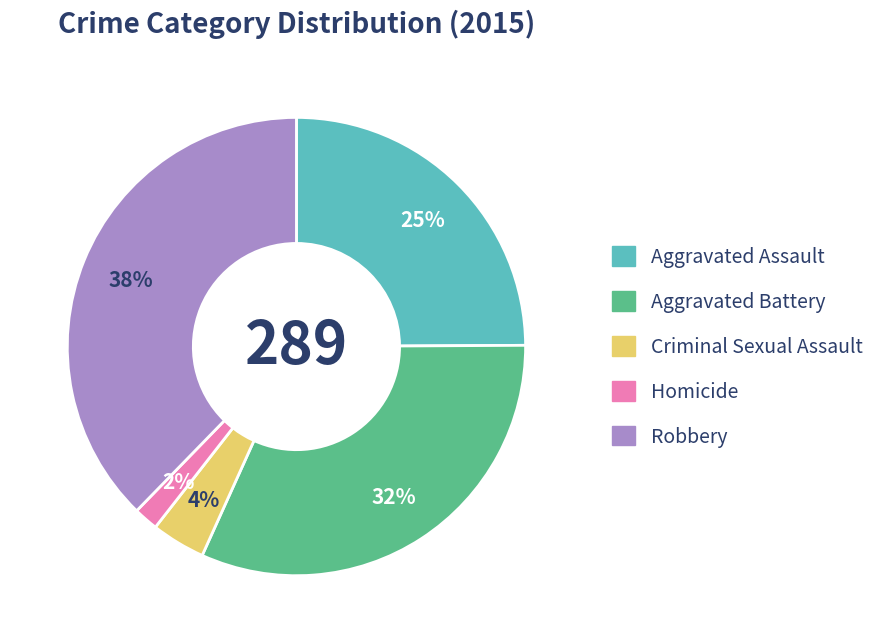

To the nearest percent, what is the combined percentage of Aggravated Assault and Homicide?

27%